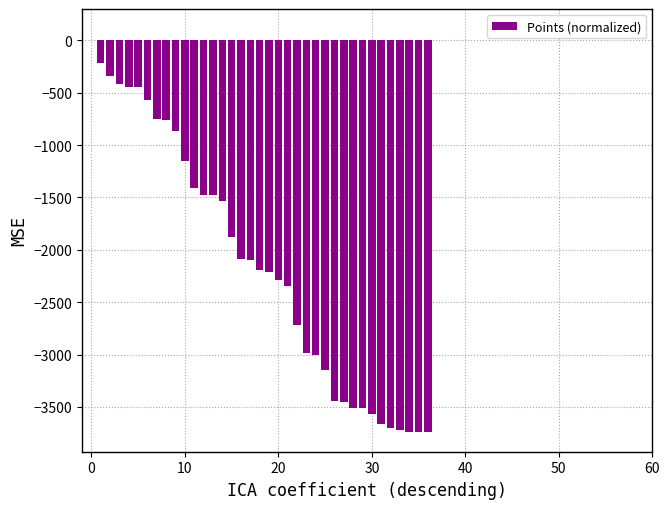

Count the number of values greater than -2194.

18